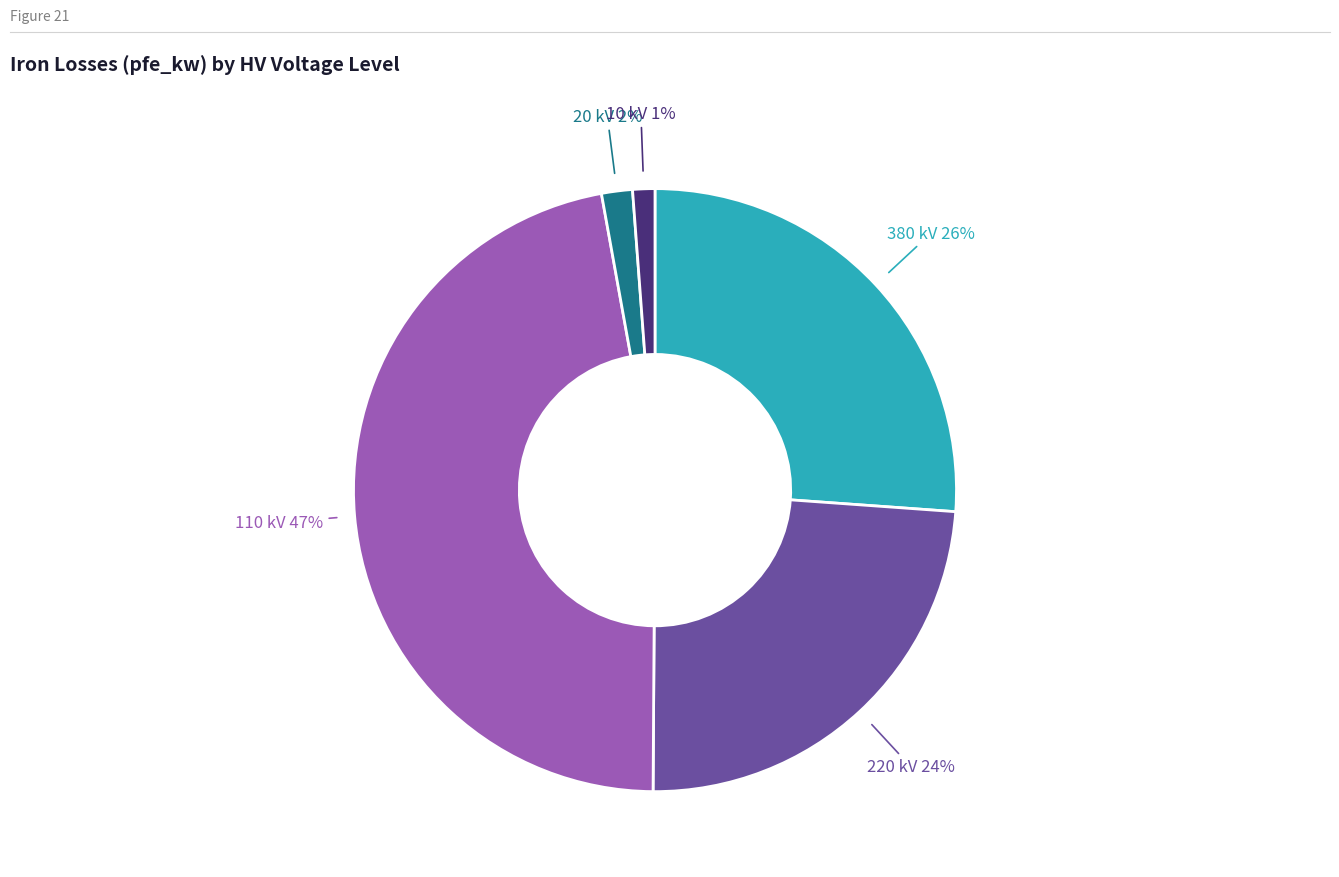

Count the number of slices in the pie.

5